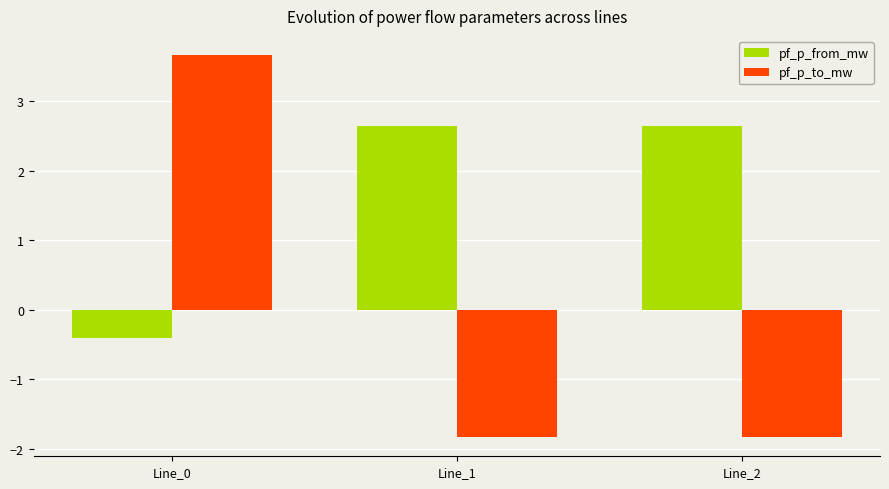

Does the chart contain stacked bars?

No